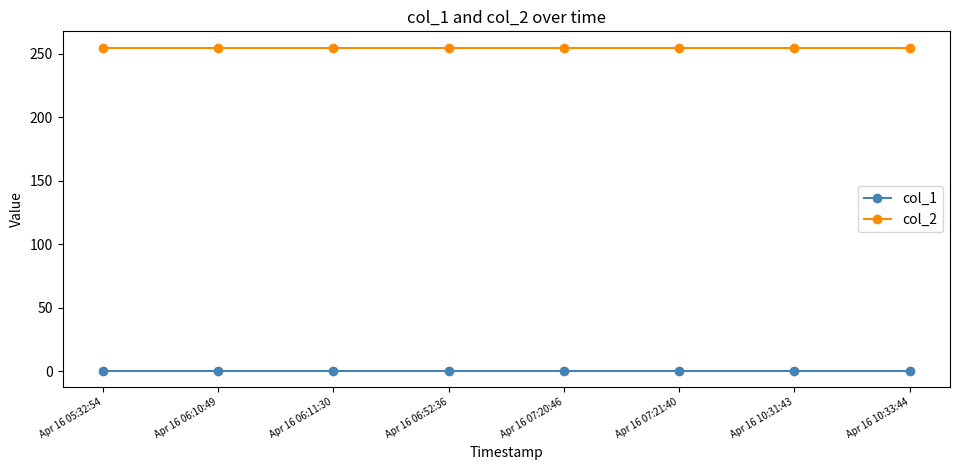

What is the greatest value displayed?

255